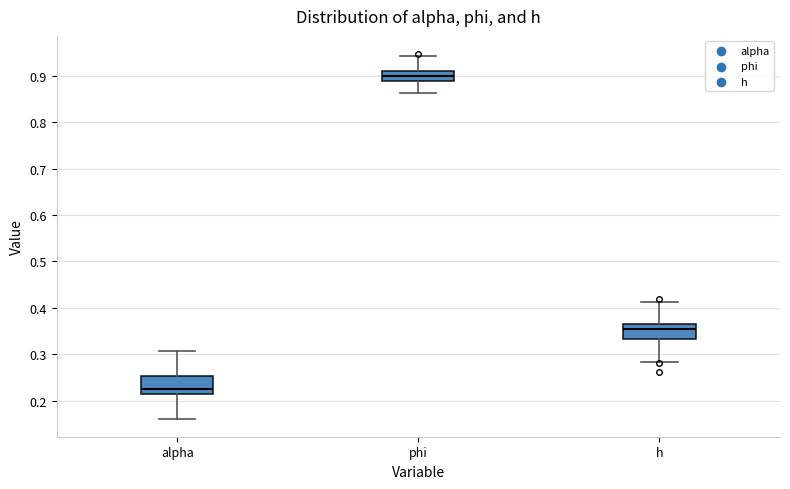

Reading left to right, transcribe this box plot: for each box, give where its median line is, the range the box spans, and where its two whiskers end, as read against the y-axis. The values are not printed on the chart, so give them approximately, as read against the axis.

alpha: median 0.23, box 0.21 to 0.25, whiskers 0.16 to 0.31
phi: median 0.90, box 0.89 to 0.91, whiskers 0.86 to 0.94
h: median 0.36, box 0.33 to 0.37, whiskers 0.28 to 0.41